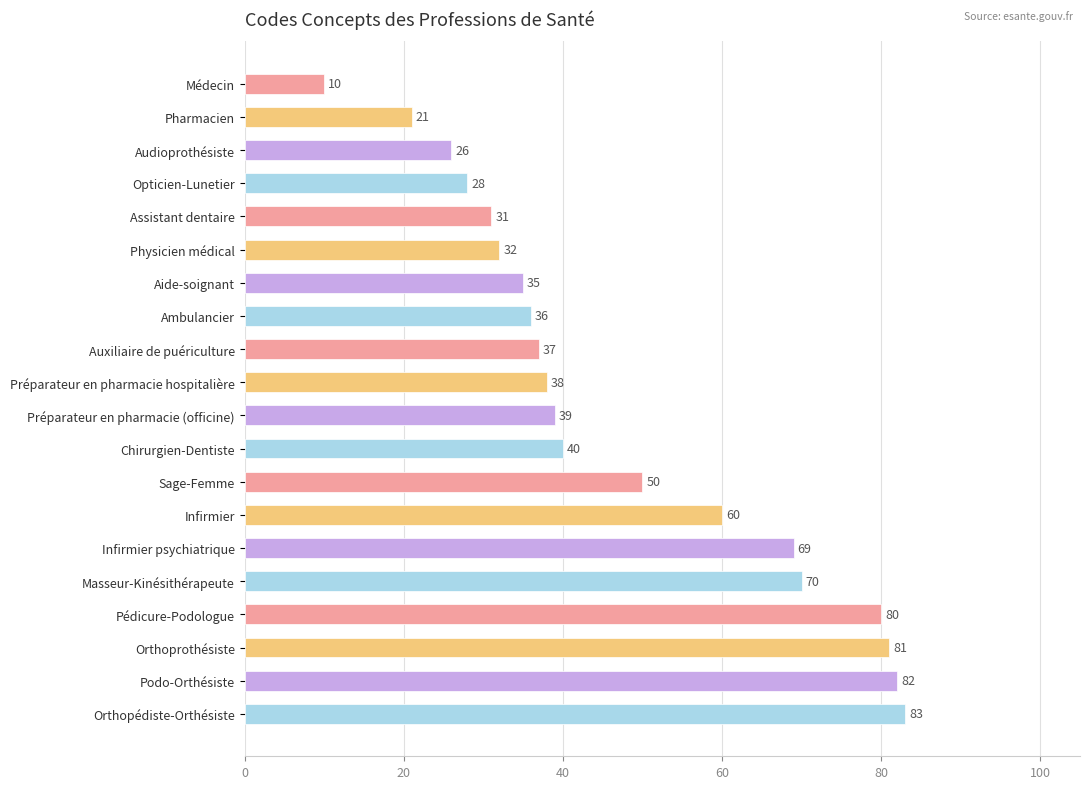

Reading bottom to top, what are all the values shown in this chart?

Orthopédiste-Orthésiste=83	Podo-Orthésiste=82	Orthoprothésiste=81	Pédicure-Podologue=80	Masseur-Kinésithérapeute=70	Infirmier psychiatrique=69	Infirmier=60	Sage-Femme=50	Chirurgien-Dentiste=40	Préparateur en pharmacie (officine)=39	Préparateur en pharmacie hospitalière=38	Auxiliaire de puériculture=37	Ambulancier=36	Aide-soignant=35	Physicien médical=32	Assistant dentaire=31	Opticien-Lunetier=28	Audioprothésiste=26	Pharmacien=21	Médecin=10